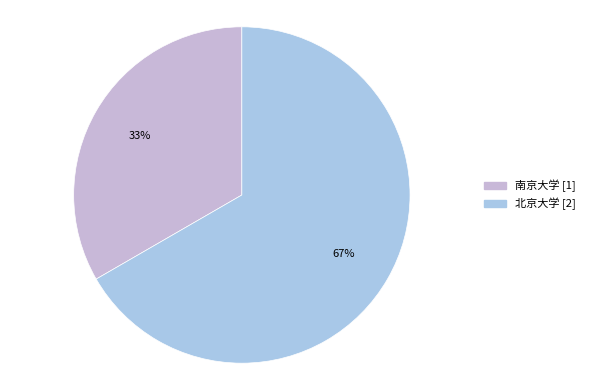

To the nearest percent, what percentage of the pie is 北京大学?

67%